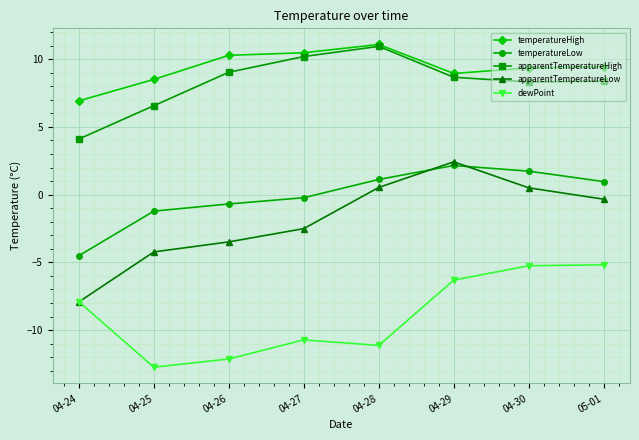

What are all the series names shown in the legend?

temperatureHigh, temperatureLow, apparentTemperatureHigh, apparentTemperatureLow, dewPoint